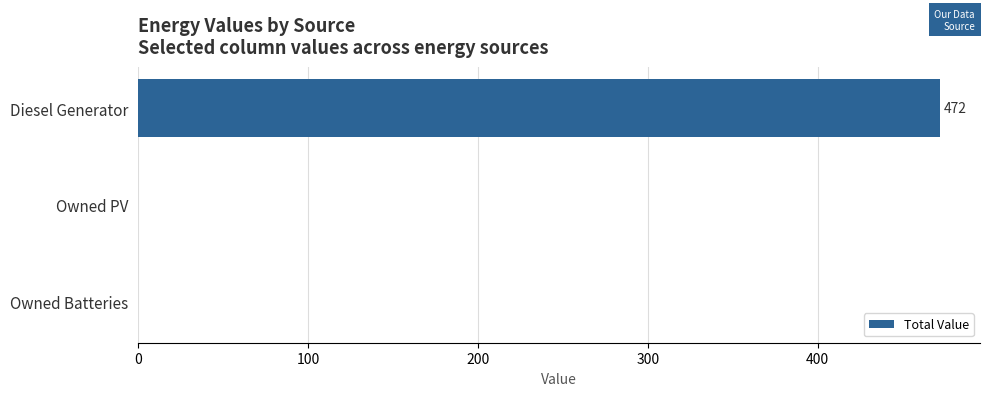

The chart shows a value of 0 at Owned Batteries. True or false?

True